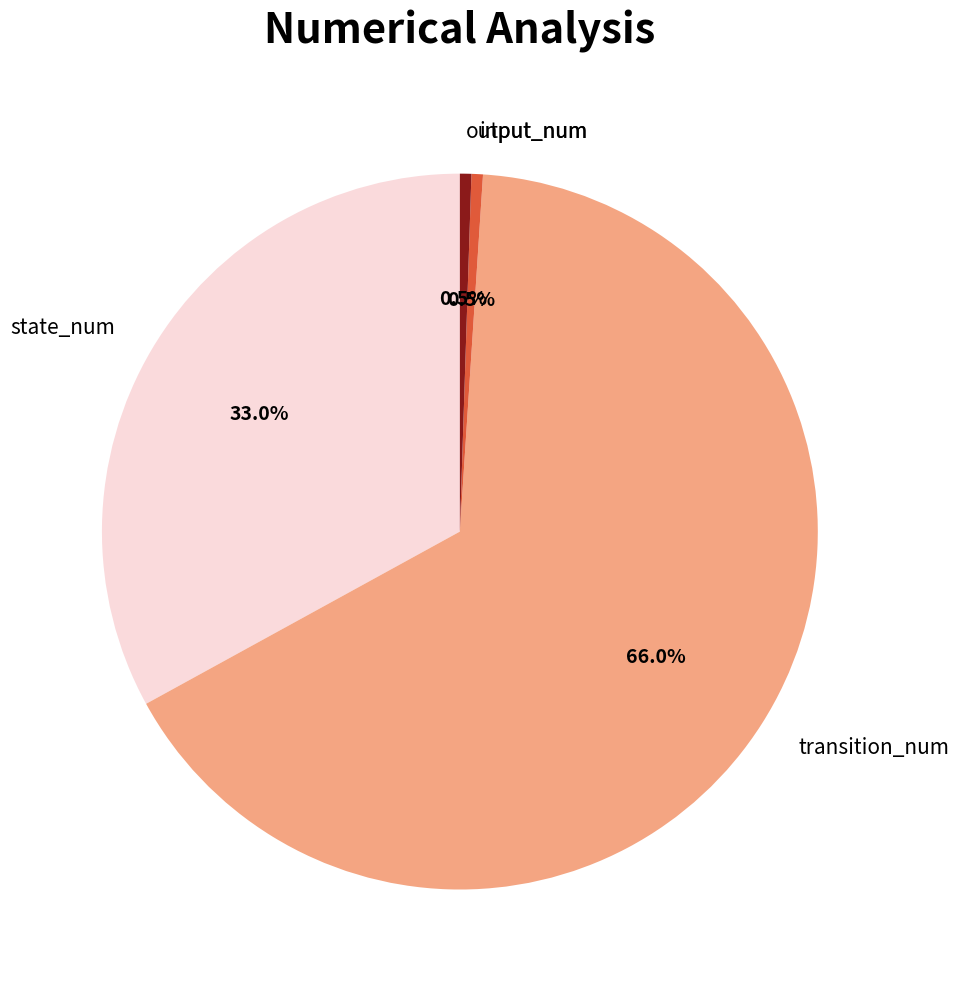

Which category has the biggest portion of the pie?

transition_num